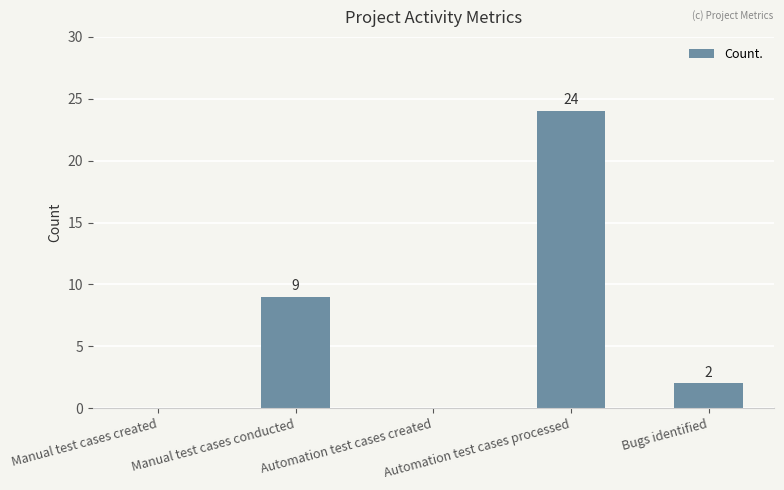

Reading left to right, extract all data points from this chart.

0	9	0	24	2